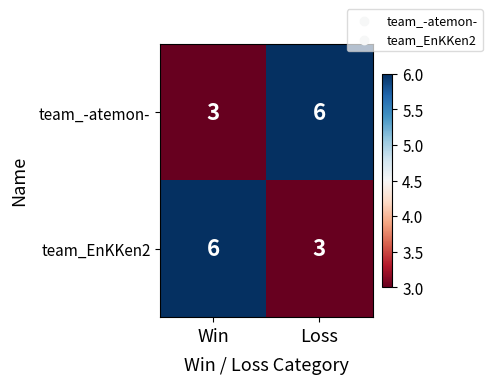

What is the greatest value displayed?

6